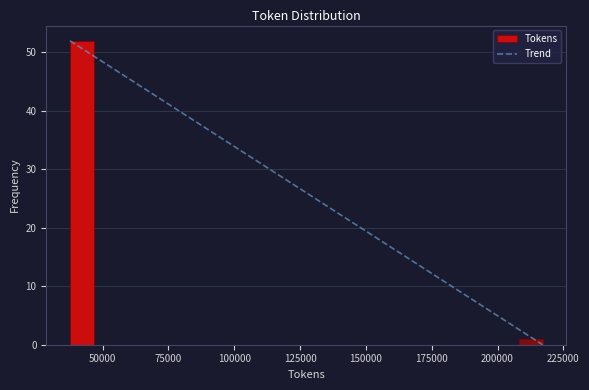

Read against the x-axis, roughly where is the centre of the tallest bar?

40000